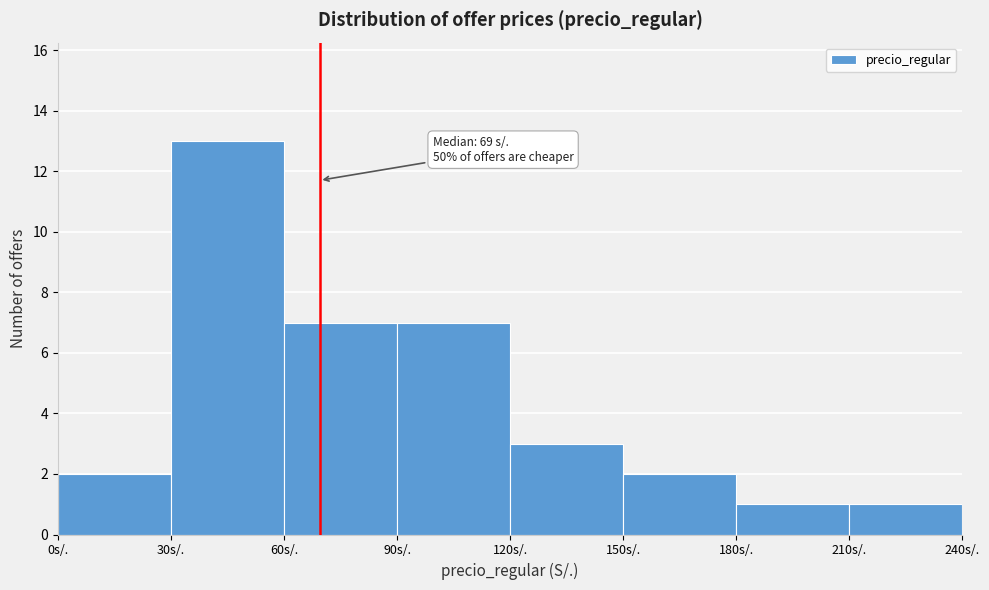

Over which range of the x-axis is the bar tallest?

30 to 60